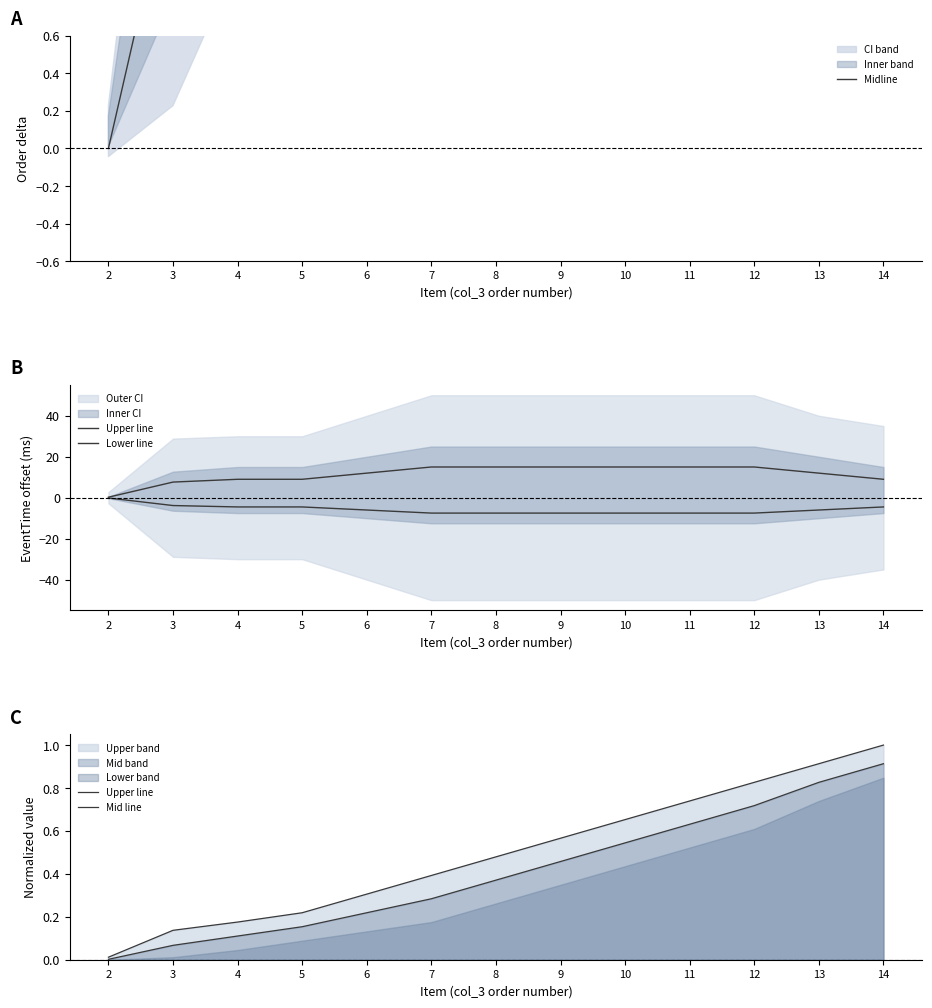

The Mid line series shows 0.1 at 8. True or false?

False